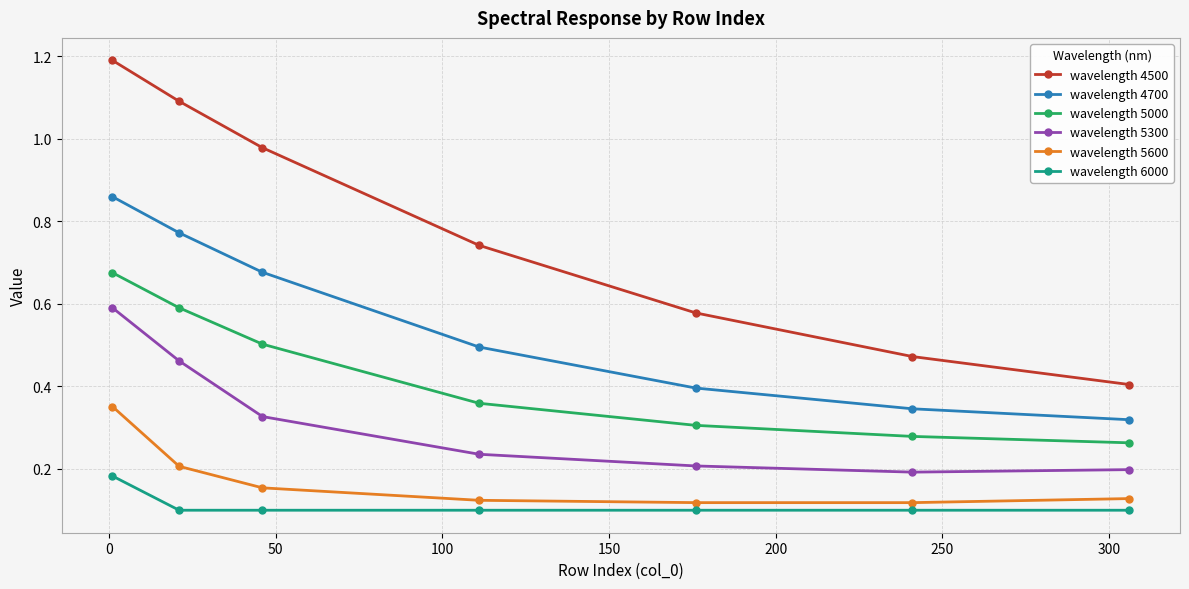

True or false: wavelength 5000 has more than 1 interior local peaks.

False